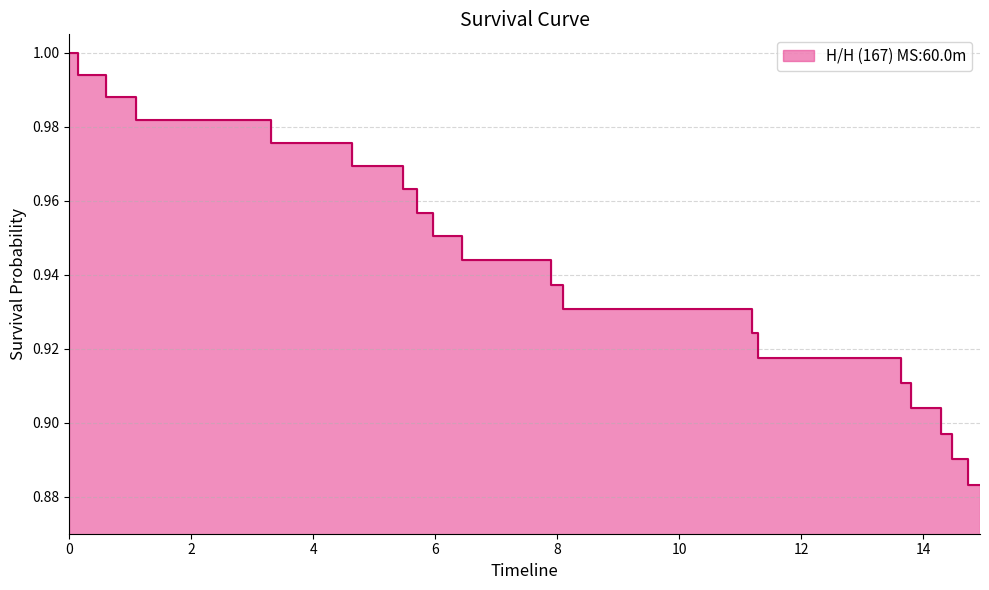

What is the maximum value shown in the chart?

1.0